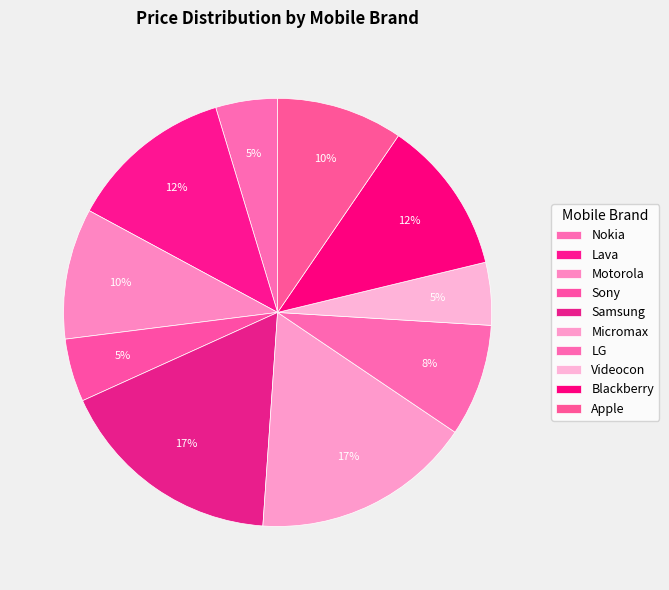

How many slices are in this pie chart?

10